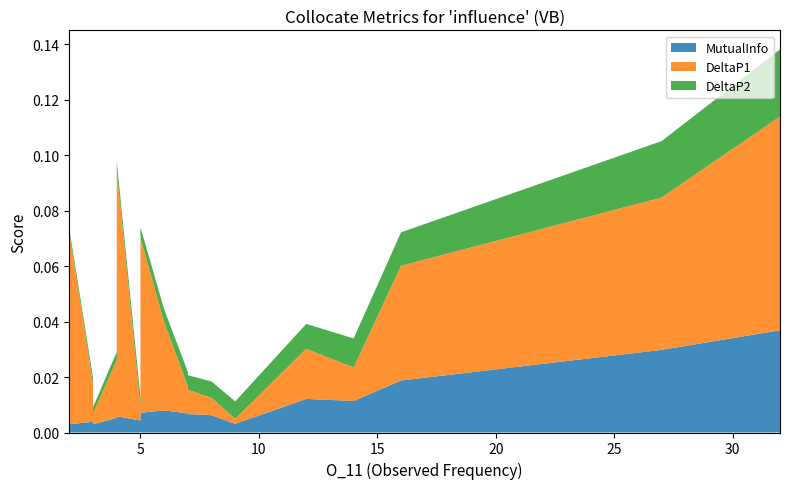

Reading left to right, what are all the values shown in this chart?

MutualInfo: 32=0.0	27=0.0	16=0.0	14=0.0	12=0.0	9=0.0	8=0.0	7=0.0	7=0.0	6=0.0	5=0.0	5=0.0	4=0.0	4=0.0	4=0.0	3=0.0	3=0.0	3=0.0	2=0.0	2=0.0
DeltaP1: 32=0.1	27=0.1	16=0.0	14=0.0	12=0.0	9=0.0	8=0.0	7=0.0	7=0.0	6=0.0	5=0.1	5=0.0	4=0.1	4=0.0	4=0.0	3=0.0	3=0.0	3=0.0	2=0.1	2=0.1
DeltaP2: 32=0.0	27=0.0	16=0.0	14=0.0	12=0.0	9=0.0	8=0.0	7=0.0	7=0.0	6=0.0	5=0.0	5=0.0	4=0.0	4=0.0	4=0.0	3=0.0	3=0.0	3=0.0	2=0.0	2=0.0